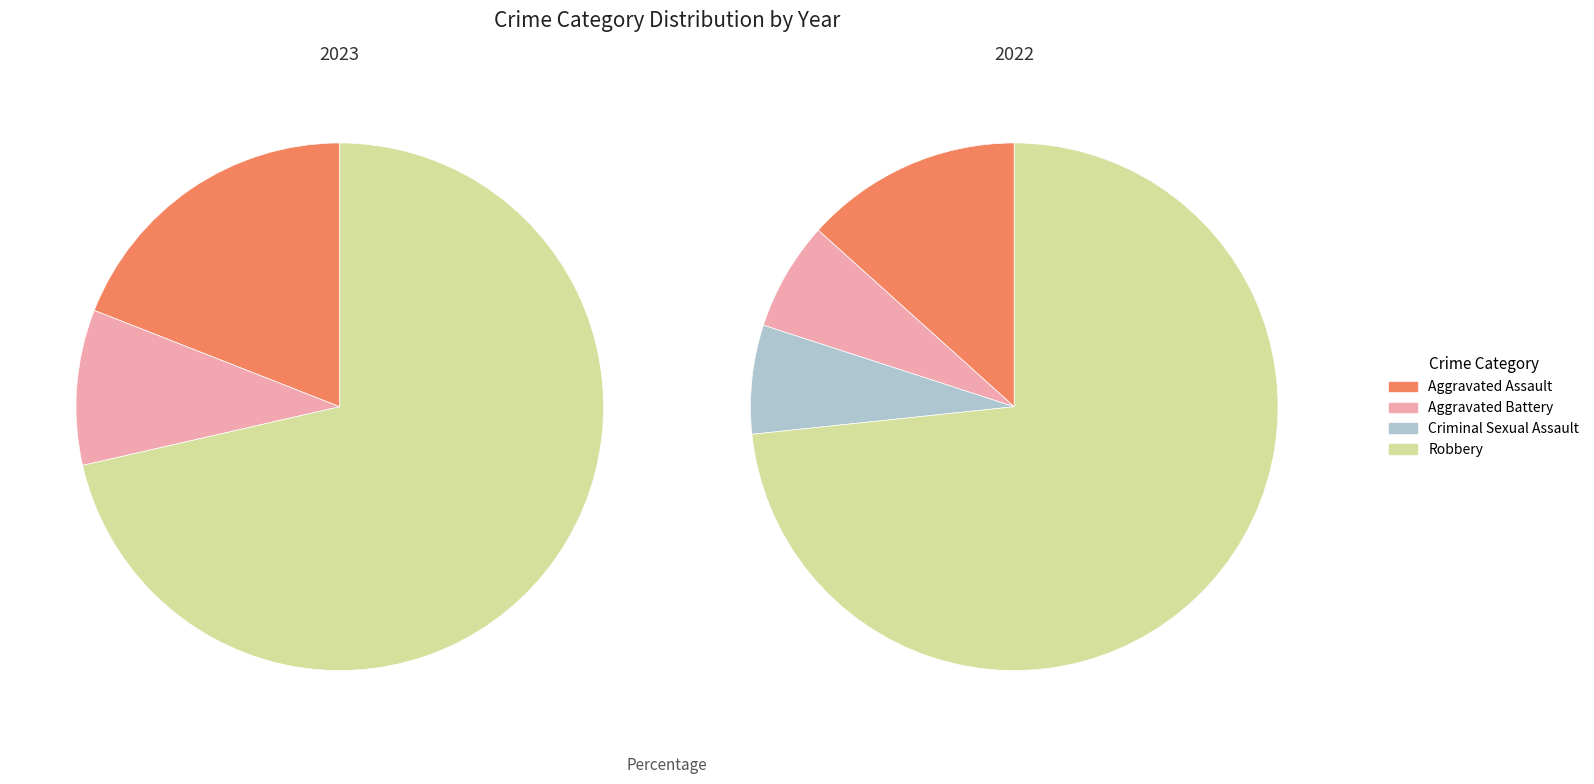

How many slices are in this pie chart?

4